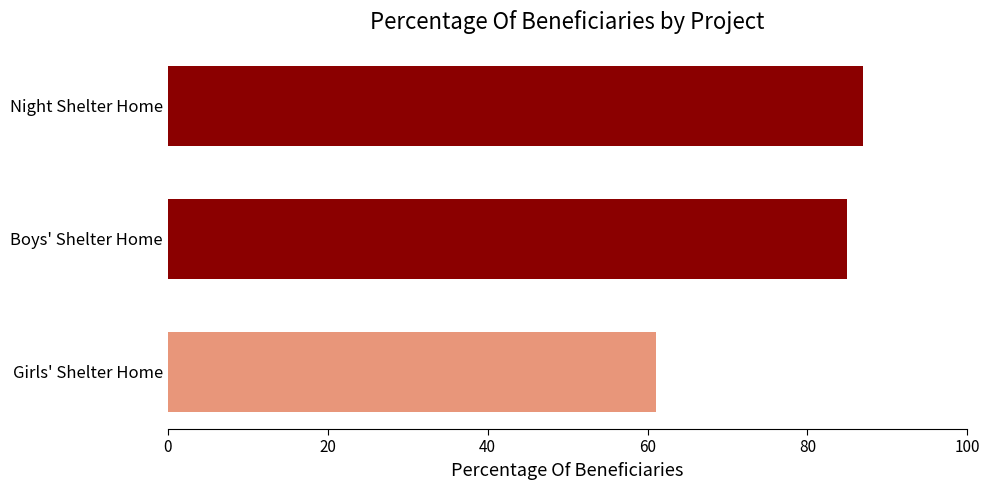

Reading bottom to top, extract all data points from this chart.

61	85	87